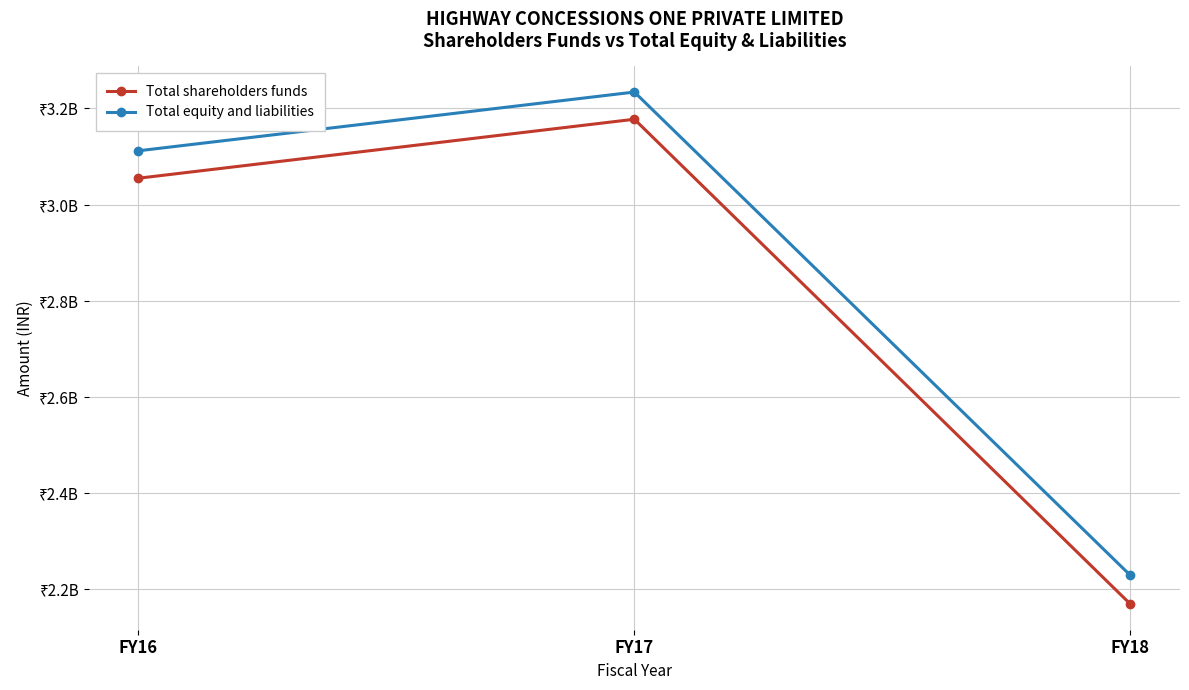

Reading left to right, transcribe all the data shown in this chart.

Total shareholders funds: FY16=3054866000	FY17=3177534000	FY18=2169356000
Total equity and liabilities: FY16=3111926000	FY17=3234077000	FY18=2229106000